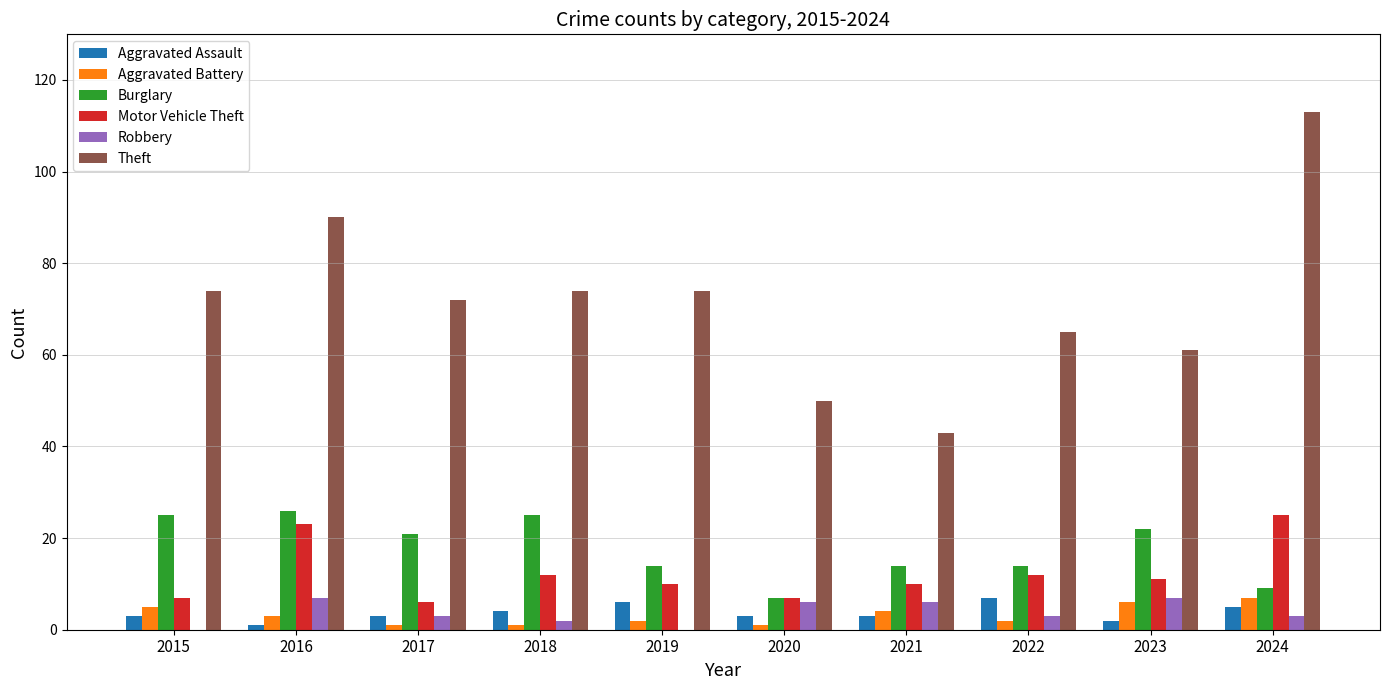

Which category has the highest value across all series?

2024